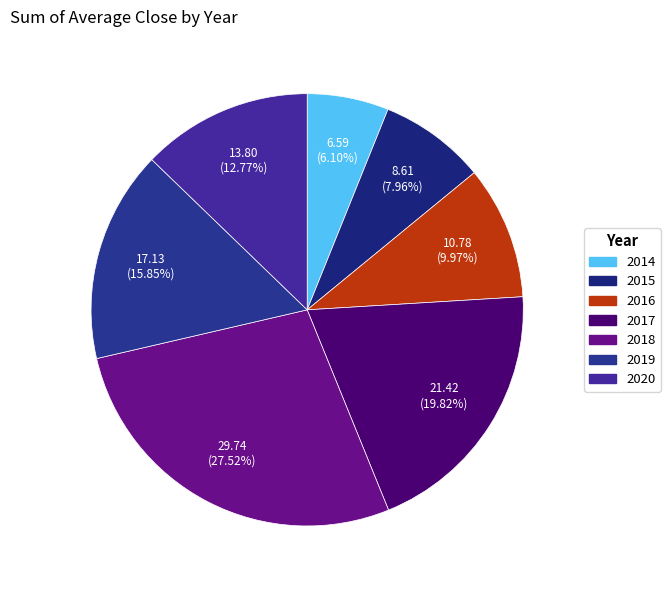

Which slice is the smallest?

2014